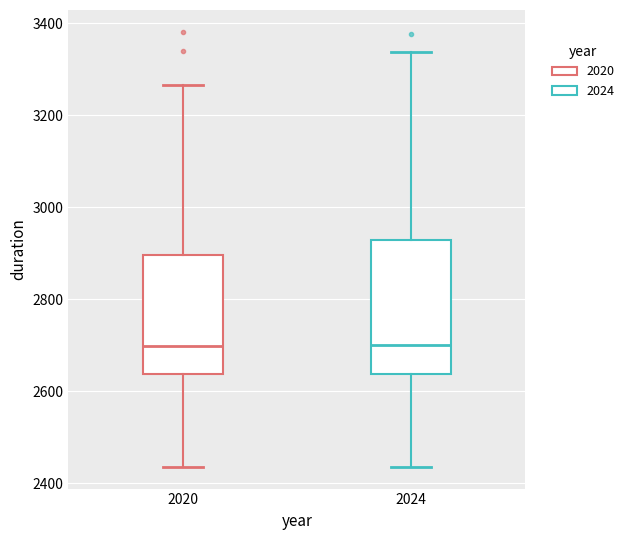

Reading left to right, transcribe this box plot: for each box, give where its median line is, the range the box spans, and where its two whiskers end, as read against the y-axis. The values are not printed on the chart, so give them approximately, as read against the axis.

2020: median 2700, box 2640 to 2900, whiskers 2440 to 3260
2024: median 2700, box 2640 to 2920, whiskers 2440 to 3340